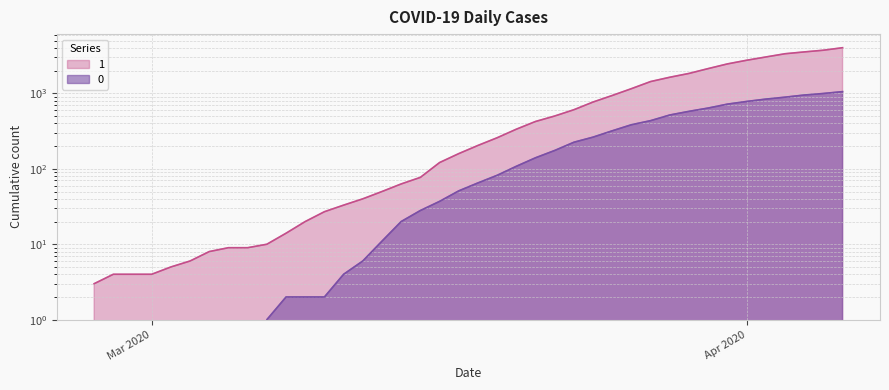

How many values in 0 are above zero?

31